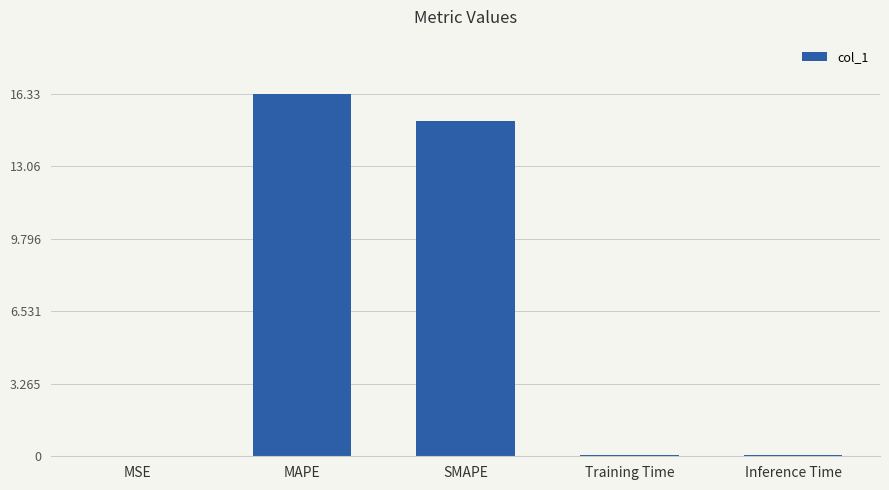

The chart shows a value of 5.3 at MAPE. True or false?

False